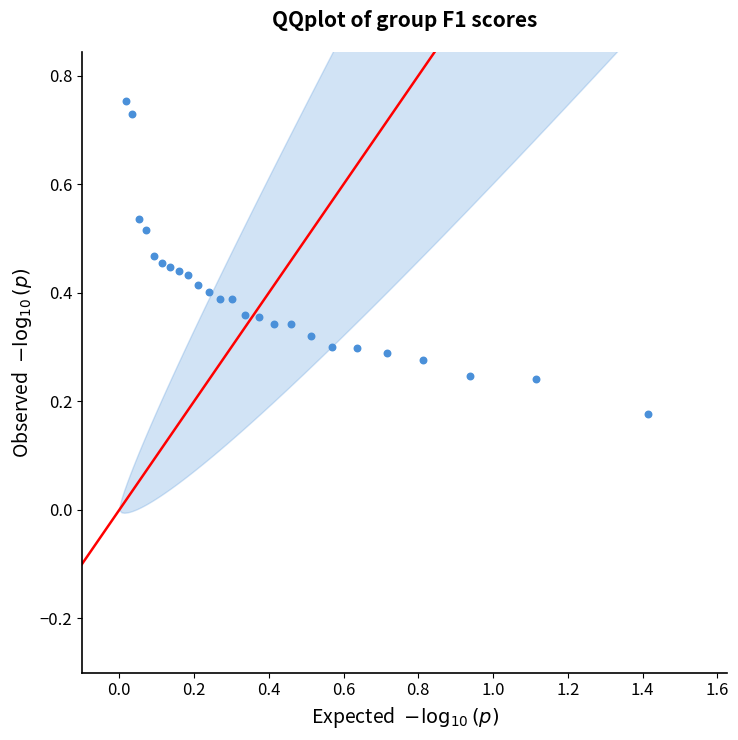

What is the range of Y values (max minus min)?

0.6